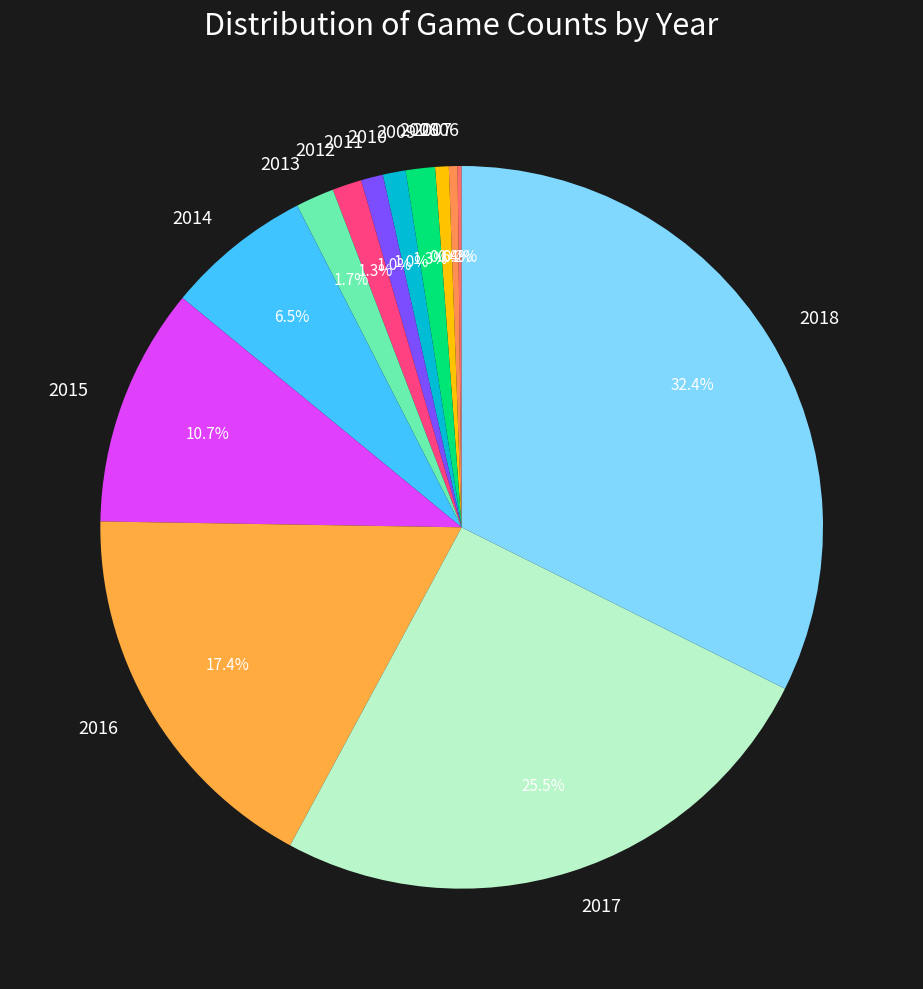

Does 2014 represent more than half of the total?

No